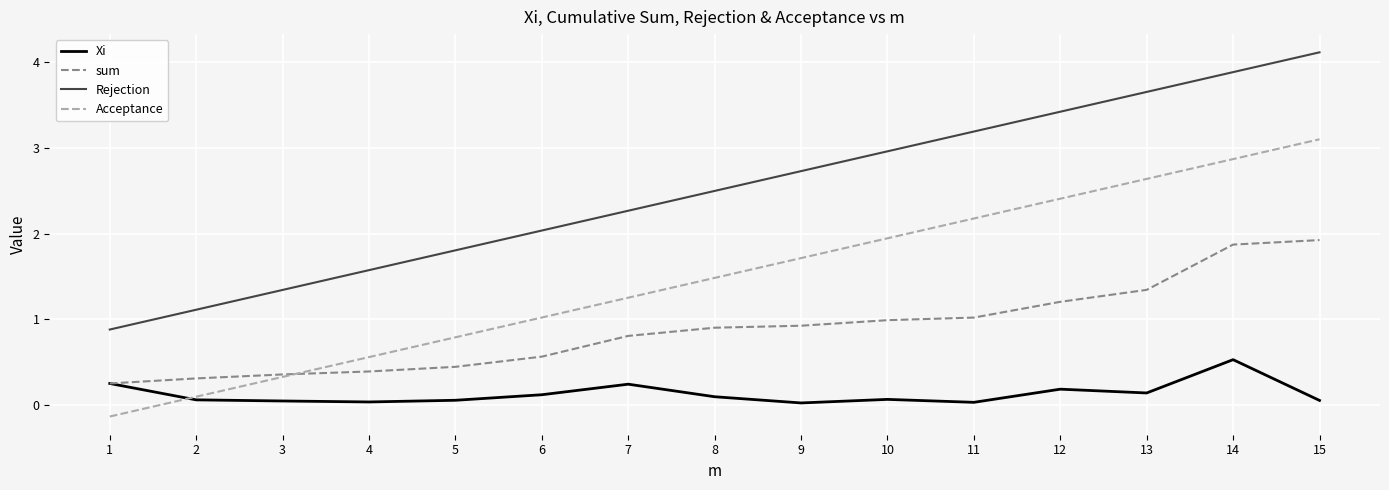

Rank the series by their maximum value, from lowest to highest.

Xi, sum, Acceptance, Rejection